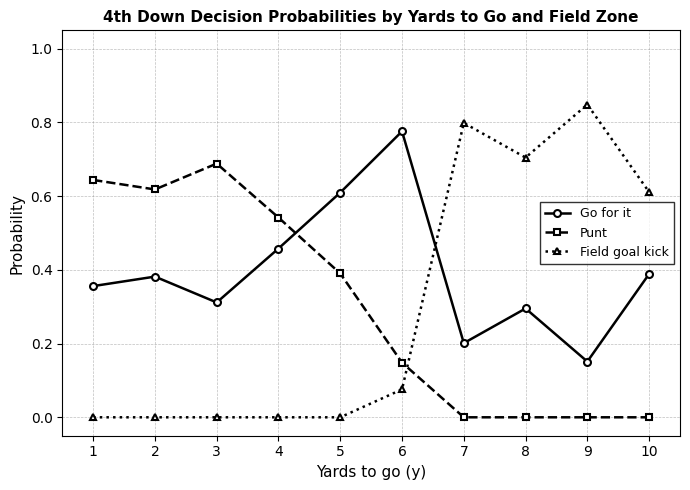

How many times do Punt and Go for it cross each other?

1